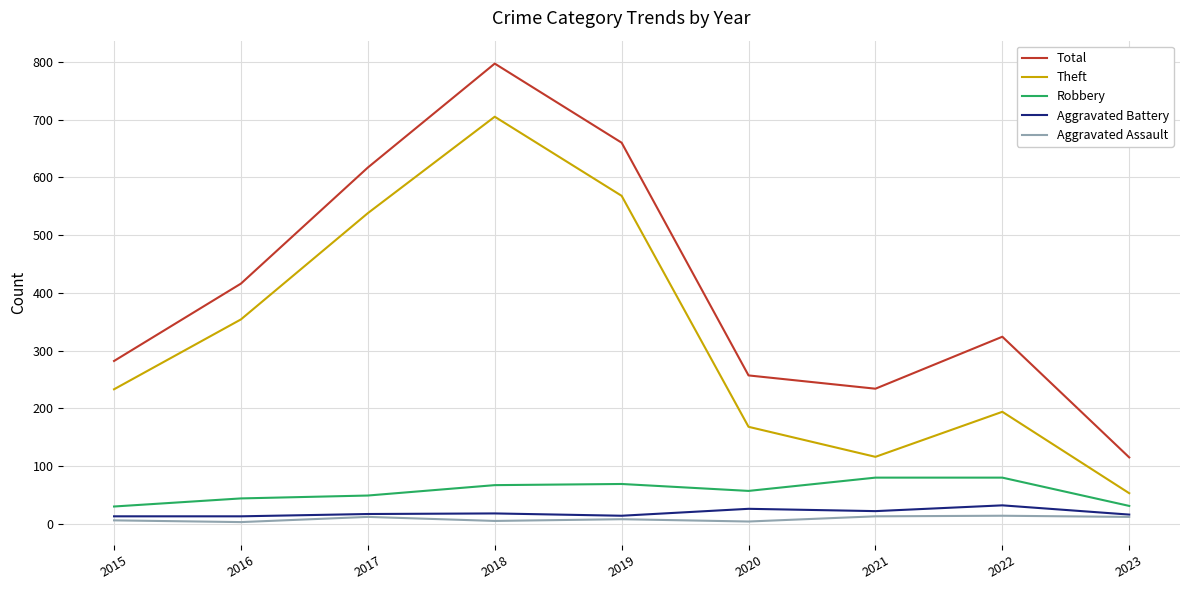

What is the smallest value displayed?

3